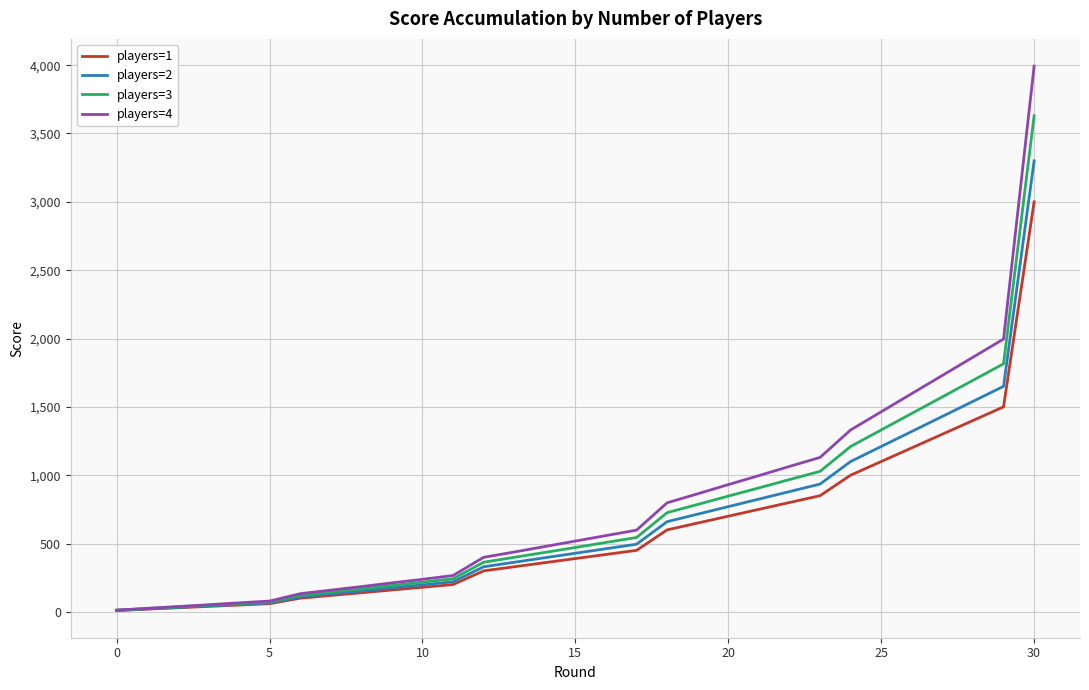

Which series has the largest range (max minus min)?

players=4